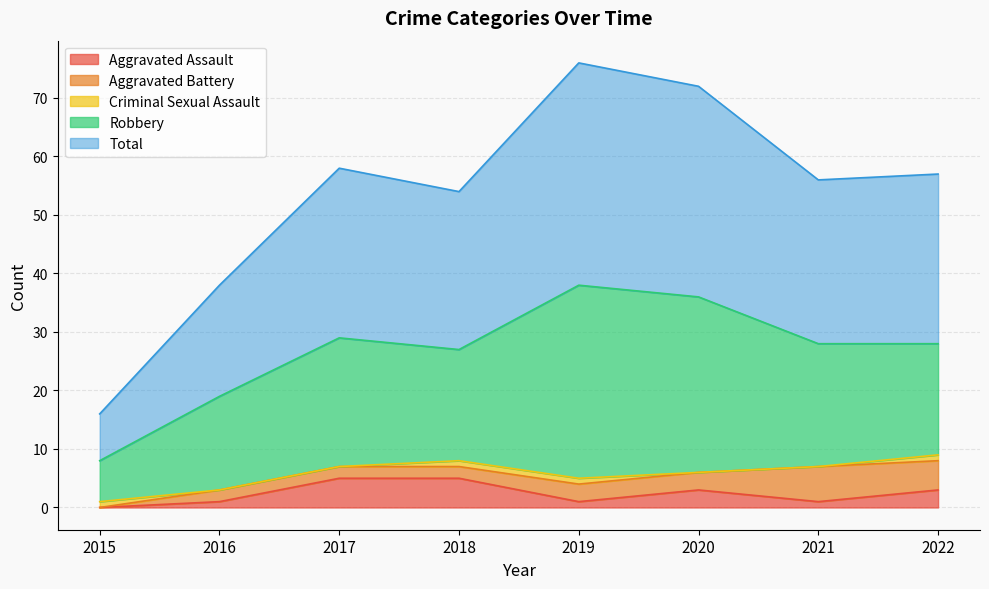

Does the chart have visible grid lines?

Yes